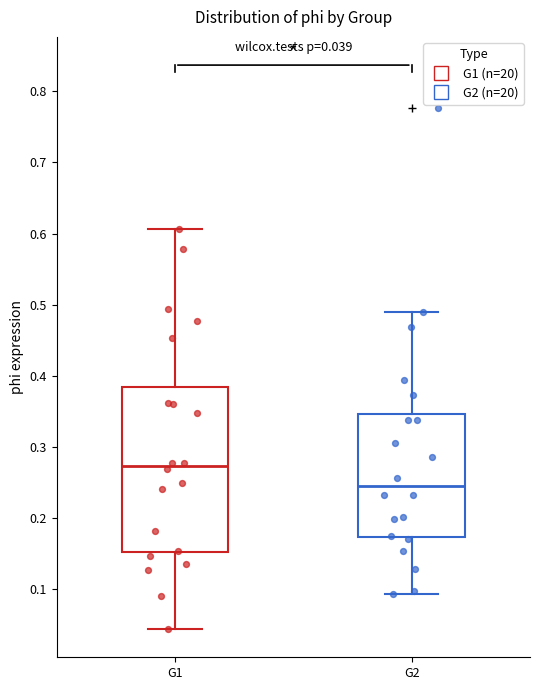

Which box is the tallest, from its lower edge to its upper edge?

G1